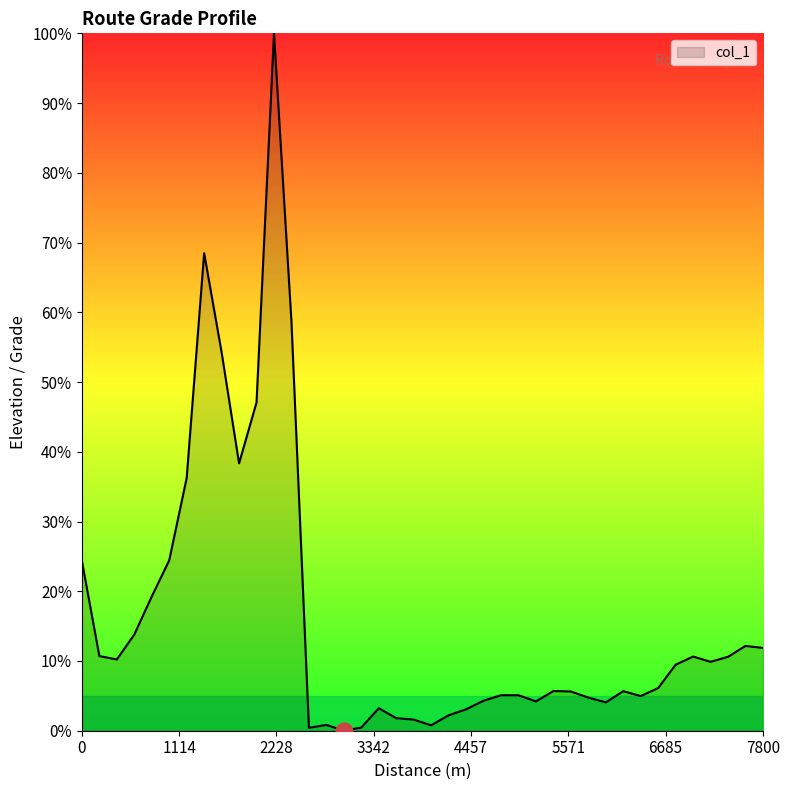

What is the difference between the maximum and minimum values?

100.0